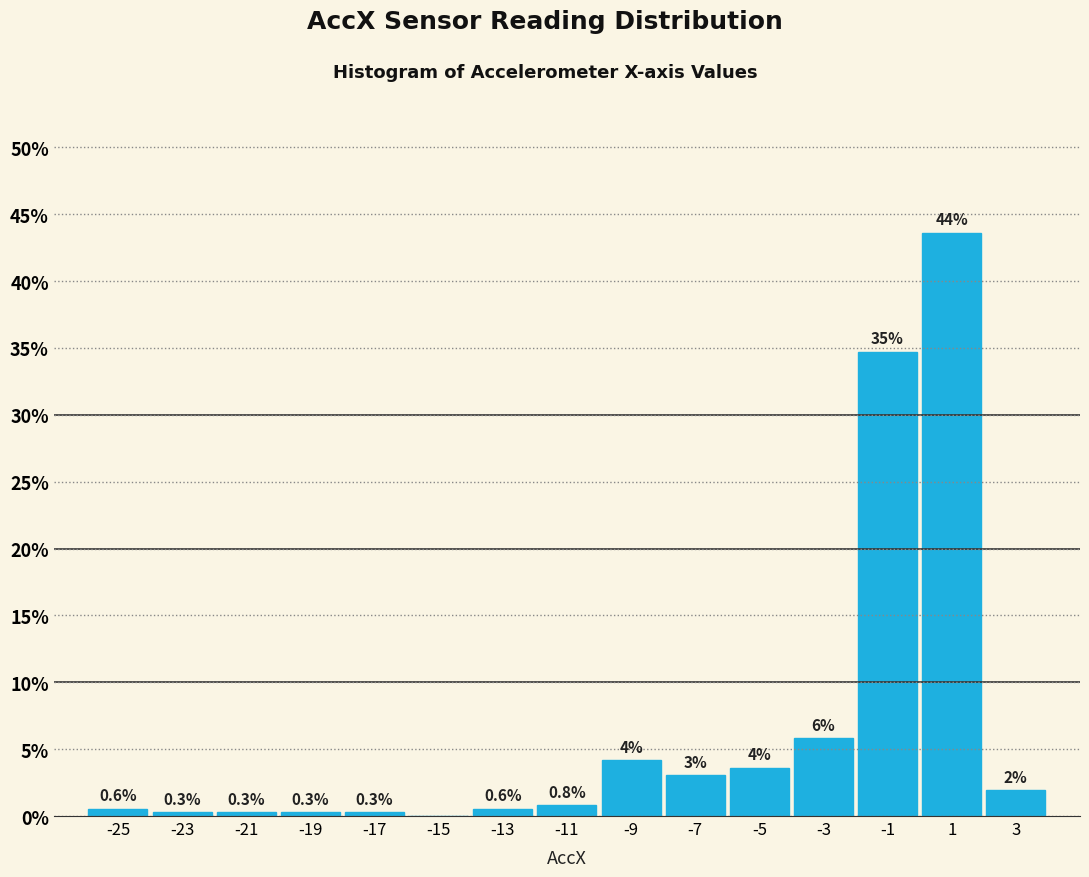

Which range on the x-axis has the tallest bar?

0 to 2